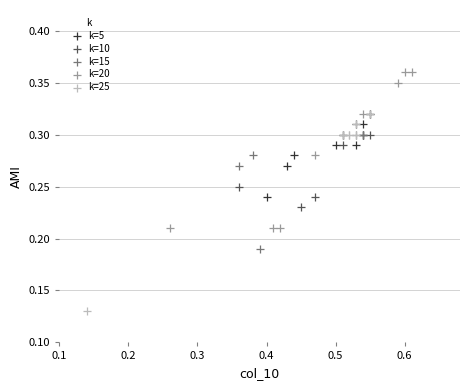

Which series contains the lowest Y value?

k=25